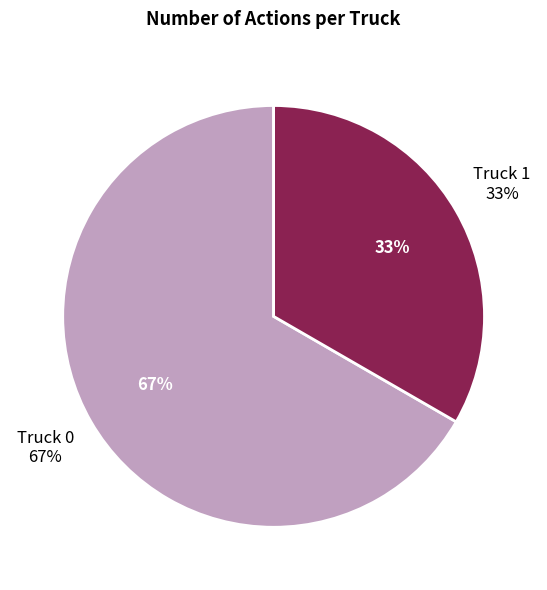

Is there any slice that represents more than half of the pie?

Yes